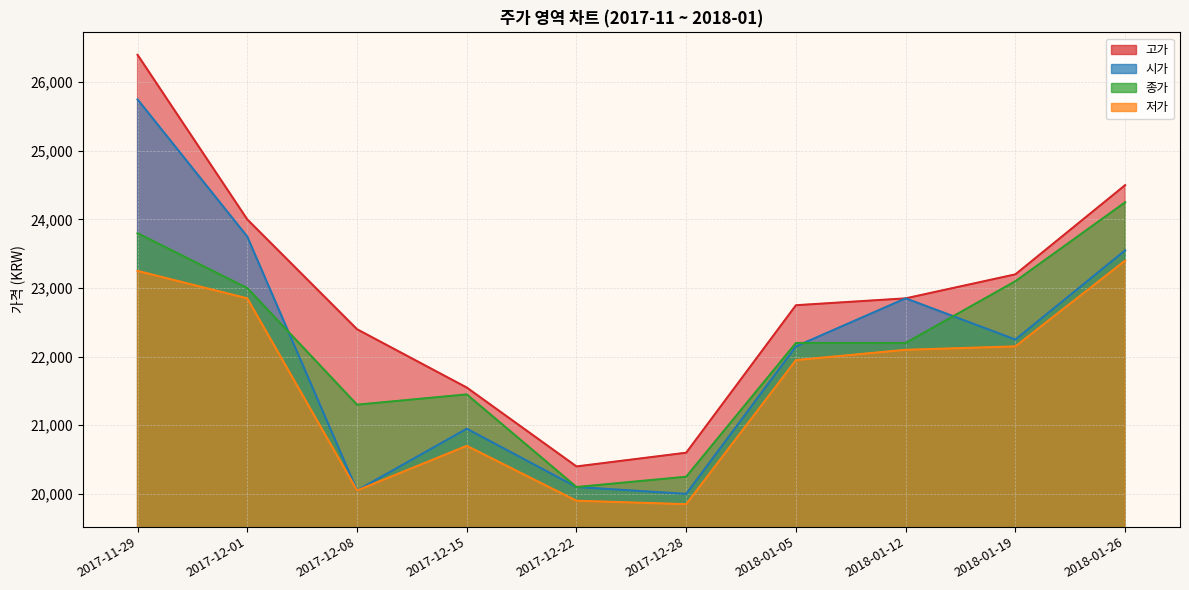

Reading left to right, transcribe all the data shown in this chart.

고가: 2017-11-29=26400	2017-12-01=24000	2017-12-08=22400	2017-12-15=21550	2017-12-22=20400	2017-12-28=20600	2018-01-05=22750	2018-01-12=22850	2018-01-19=23200	2018-01-26=24500
시가: 2017-11-29=25750	2017-12-01=23750	2017-12-08=20050	2017-12-15=20950	2017-12-22=20100	2017-12-28=20000	2018-01-05=22150	2018-01-12=22850	2018-01-19=22250	2018-01-26=23550
종가: 2017-11-29=23800	2017-12-01=23000	2017-12-08=21300	2017-12-15=21450	2017-12-22=20100	2017-12-28=20250	2018-01-05=22200	2018-01-12=22200	2018-01-19=23100	2018-01-26=24250
저가: 2017-11-29=23250	2017-12-01=22850	2017-12-08=20050	2017-12-15=20700	2017-12-22=19900	2017-12-28=19850	2018-01-05=21950	2018-01-12=22100	2018-01-19=22150	2018-01-26=23400